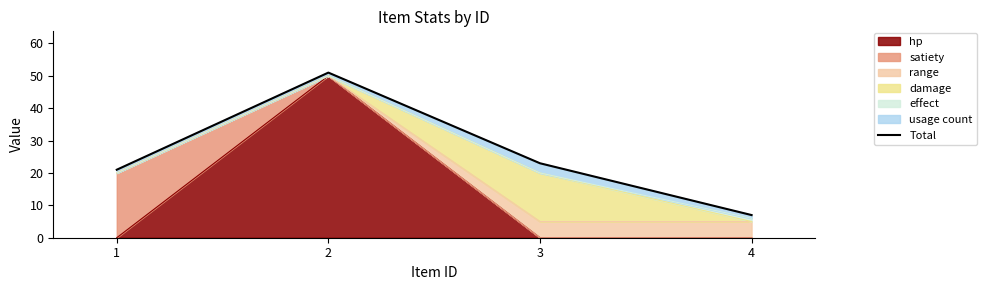

What is the smallest value displayed?

7